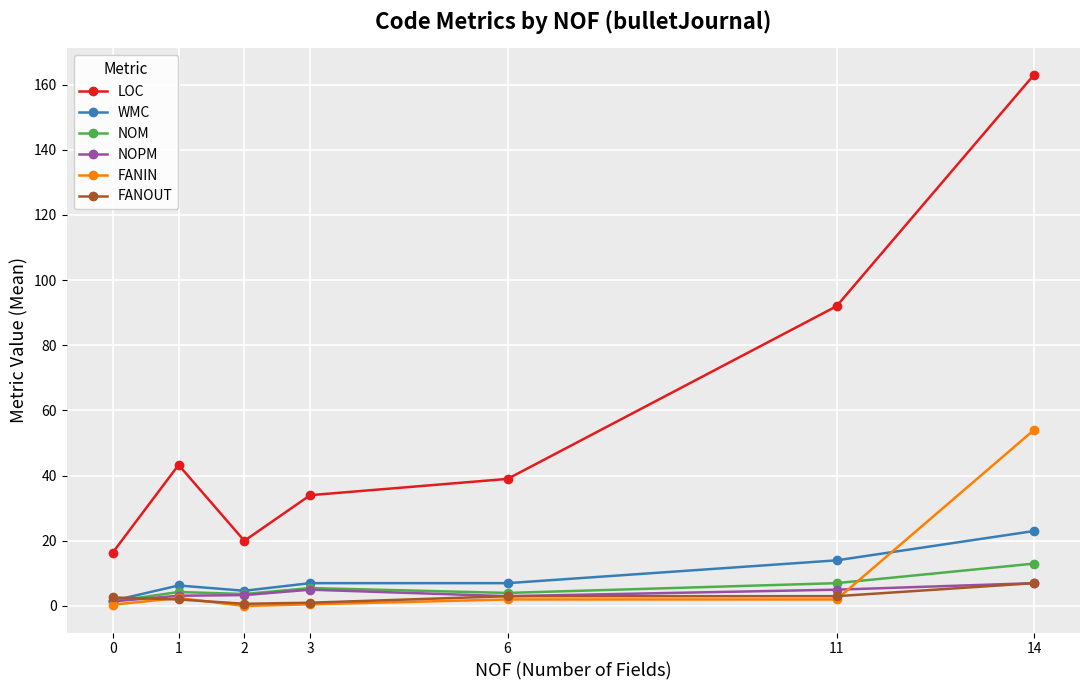

At which category does LOC reach its first local valley?

2